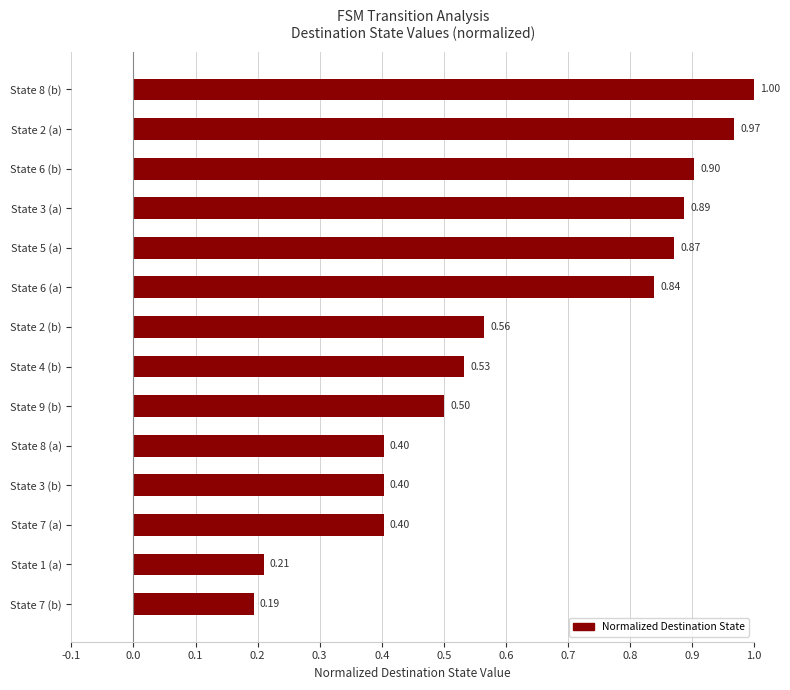

What is the change in value from State 9 (b) to State 6 (a)?

+0.3